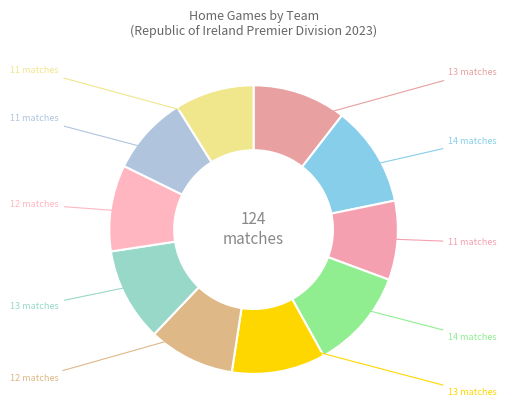

How many slices are in this pie chart?

10